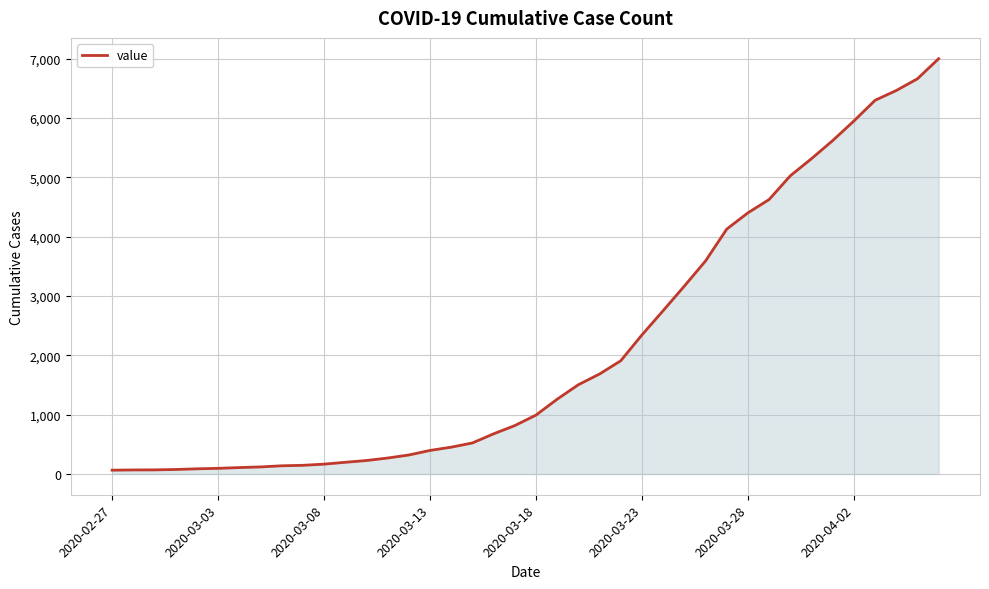

How many values are below 993?

20